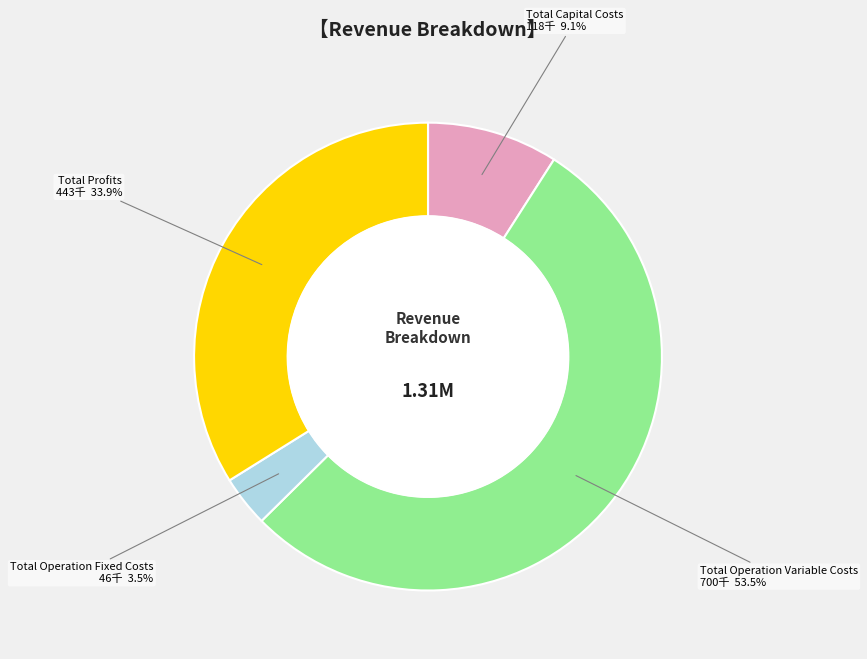

Does any single category account for the majority?

Yes